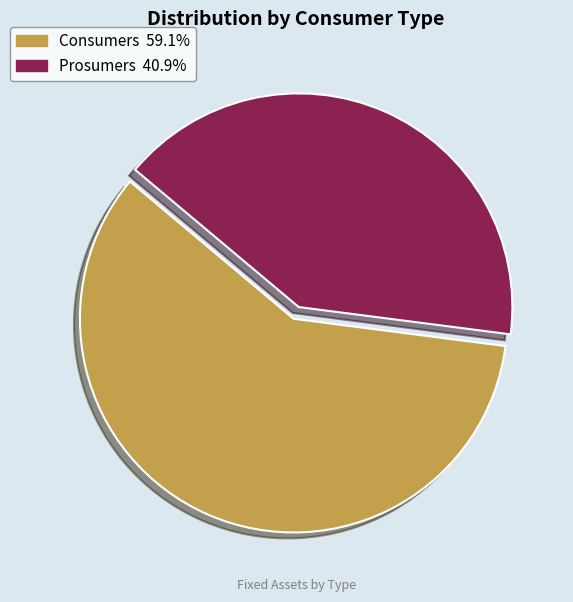

Rank the categories by value from lowest to highest.

Prosumers, Consumers